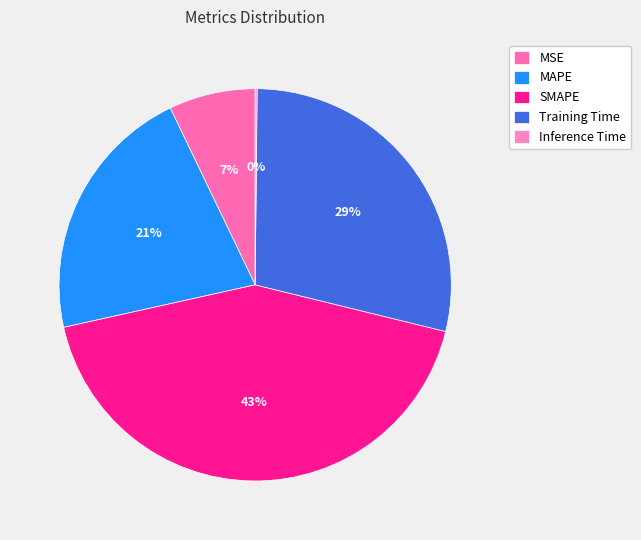

What is the largest slice in the pie chart?

SMAPE